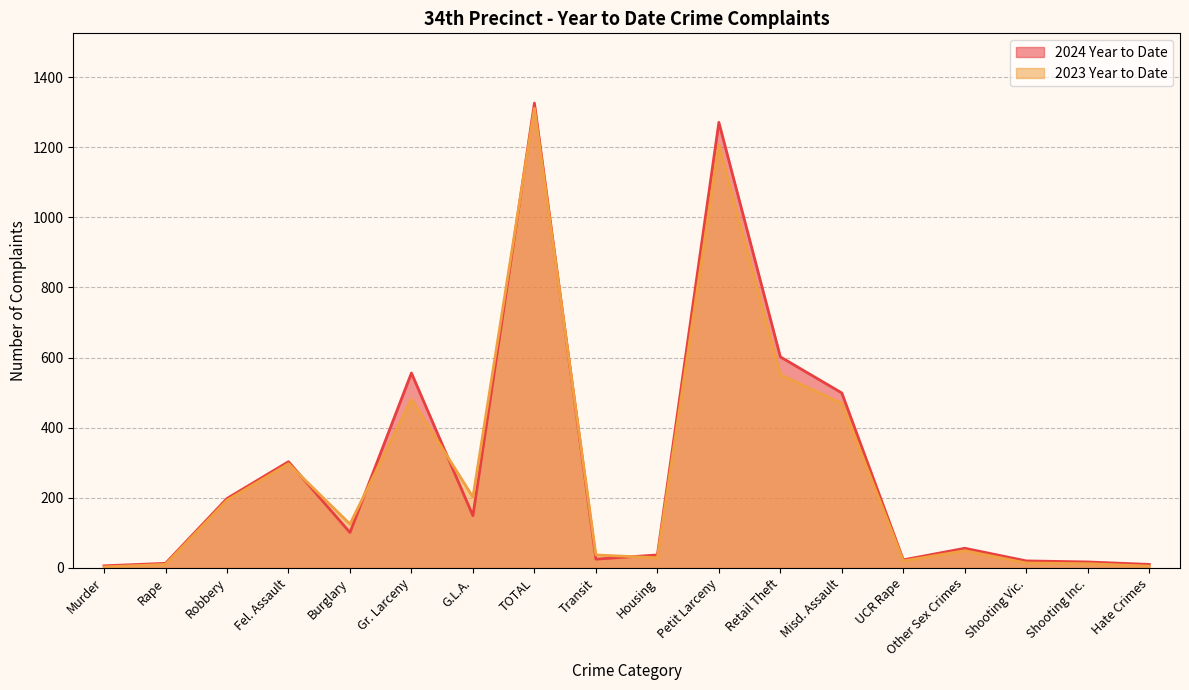

Rank the series by their maximum value, from highest to lowest.

2024 Year to Date, 2023 Year to Date